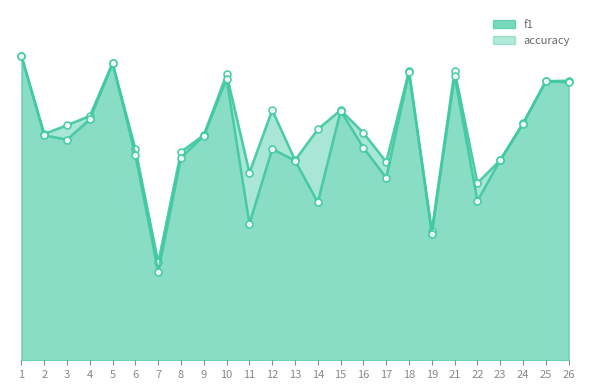

Reading right to left, extract all data points from this chart.

f1: 26=0.6	25=0.6	24=0.5	23=0.4	22=0.3	21=0.6	19=0.3	18=0.6	17=0.4	16=0.4	15=0.5	14=0.3	13=0.4	12=0.4	11=0.3	10=0.6	9=0.4	8=0.4	7=0.2	6=0.4	5=0.6	4=0.5	3=0.4	2=0.4	1=0.6
accuracy: 26=0.6	25=0.6	24=0.5	23=0.4	22=0.4	21=0.6	19=0.3	18=0.6	17=0.4	16=0.5	15=0.5	14=0.5	13=0.4	12=0.5	11=0.4	10=0.6	9=0.5	8=0.4	7=0.2	6=0.4	5=0.6	4=0.5	3=0.5	2=0.5	1=0.6